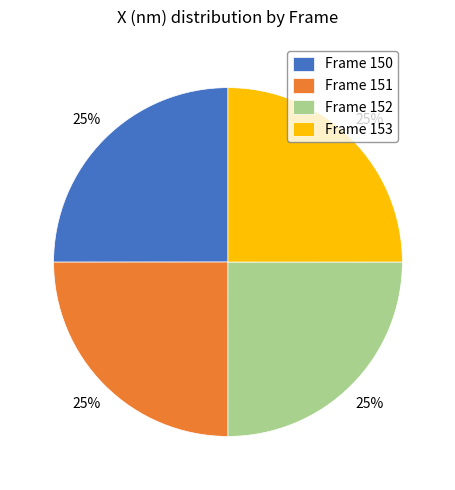

Is there a majority slice in this chart?

No